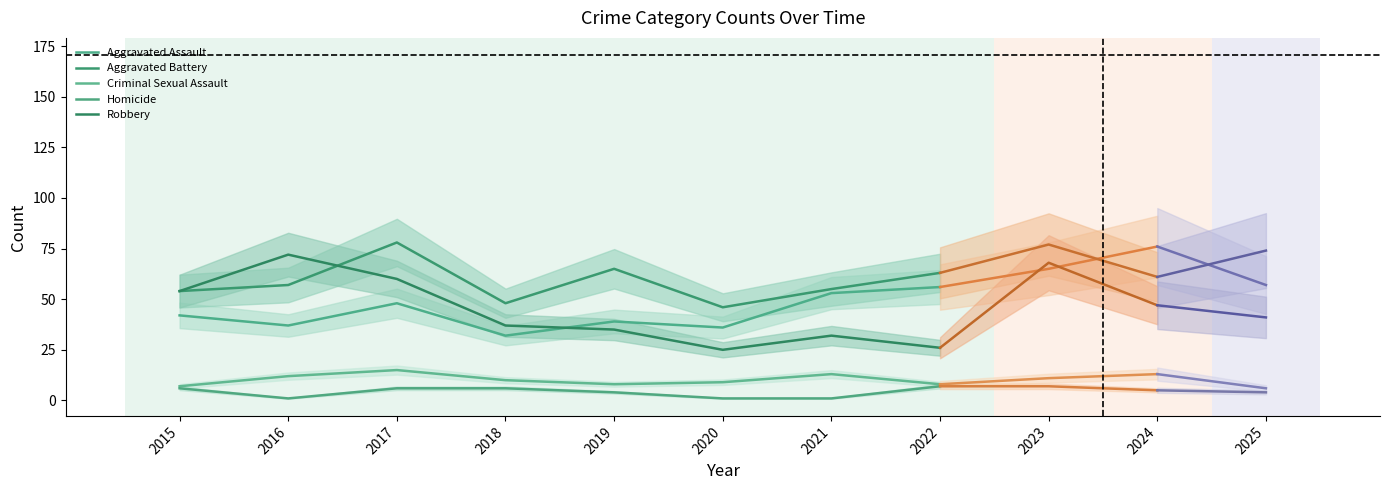

The Criminal Sexual Assault series shows 20 at 2021. True or false?

False